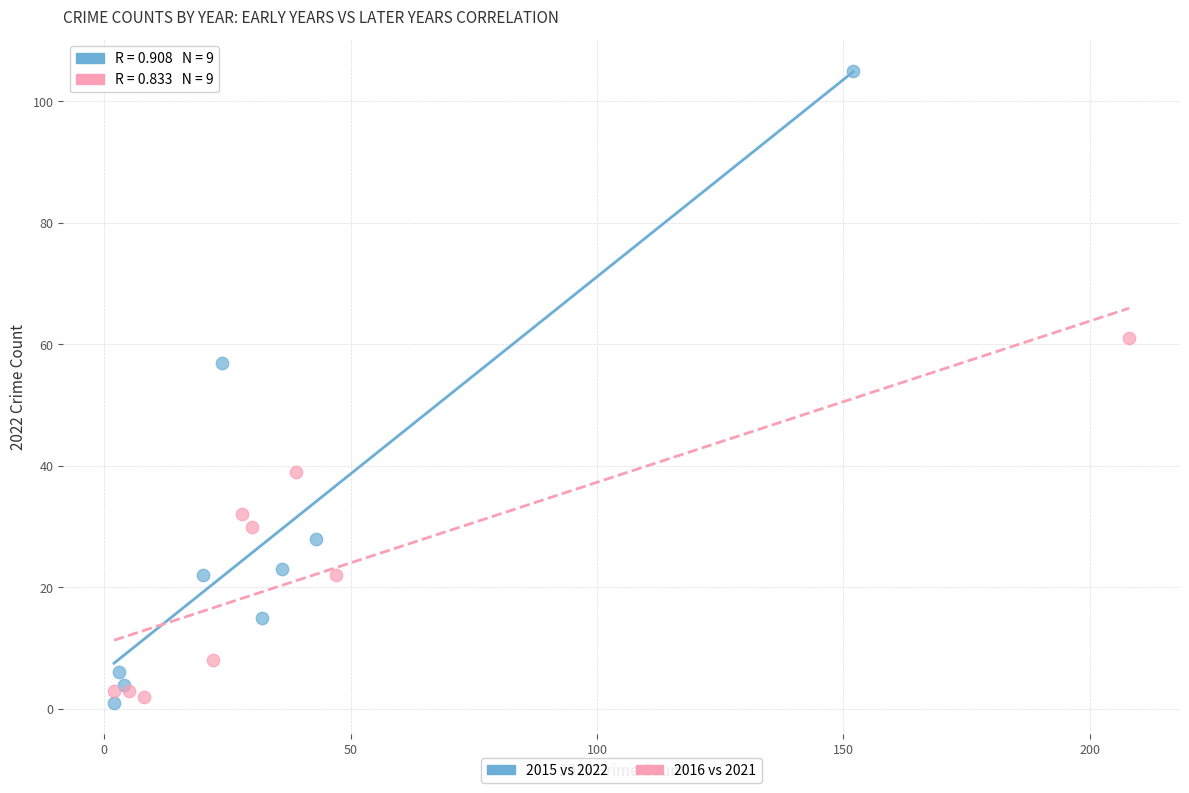

Which series has the largest Y range (max minus min)?

2015 vs 2022